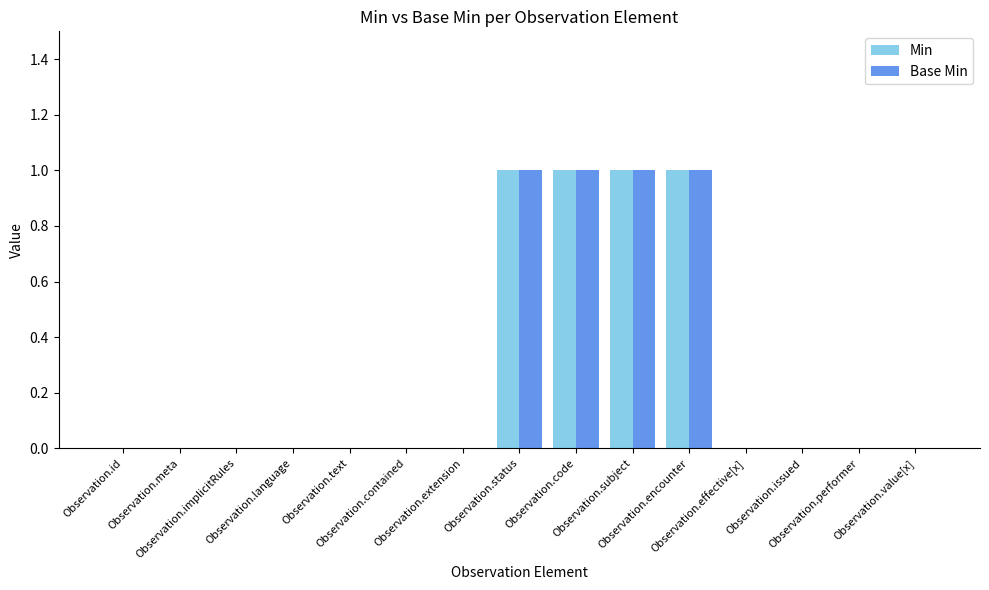

What is the sum of all Min values?

4